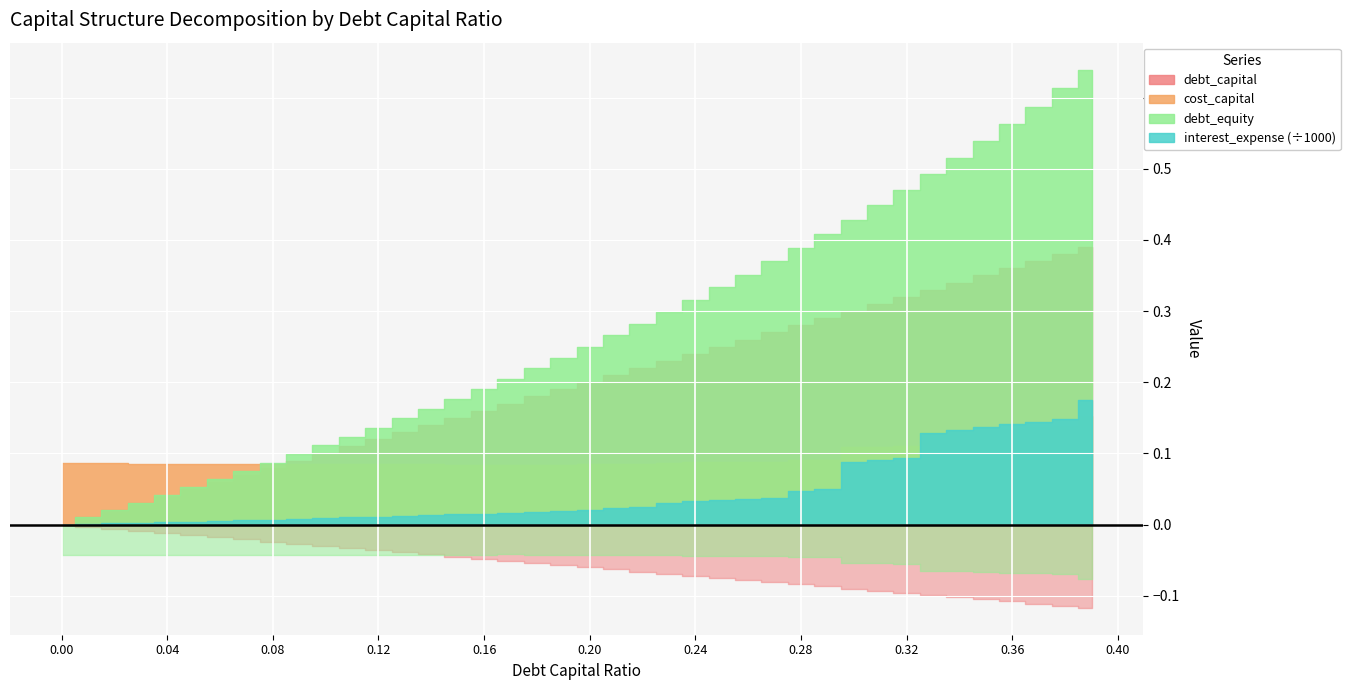

How many times do debt_equity and cost_capital cross each other?

1